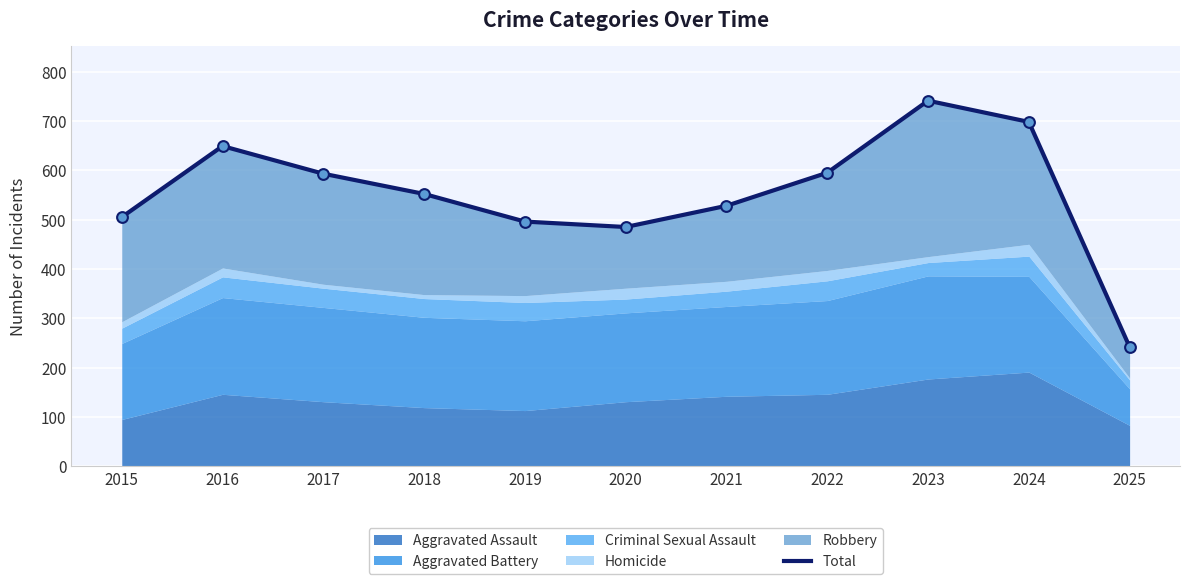

What is the ratio of the value at 2015 to the value at 2022?

0.8